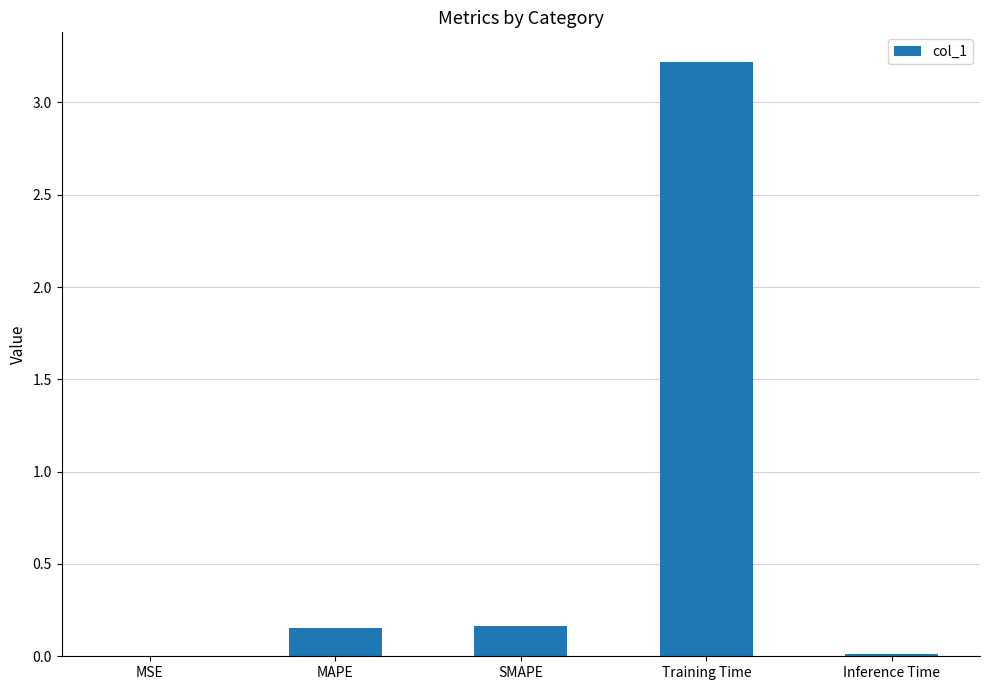

Is it true that the value at MSE is 0.0?

True